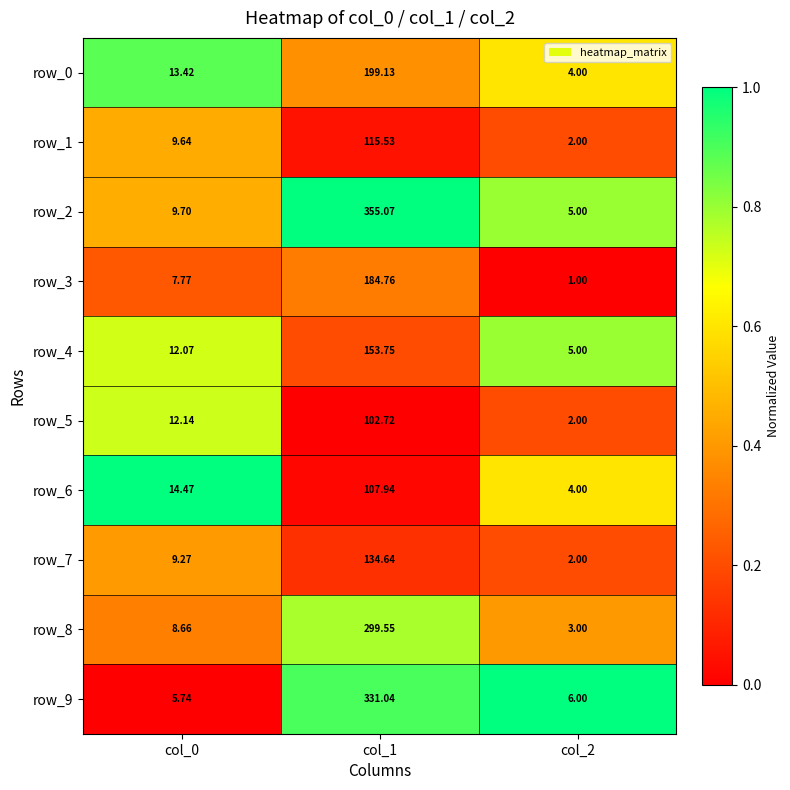

Is the value of row_0 at col_2 greater than the value of row_7 at col_0?

No